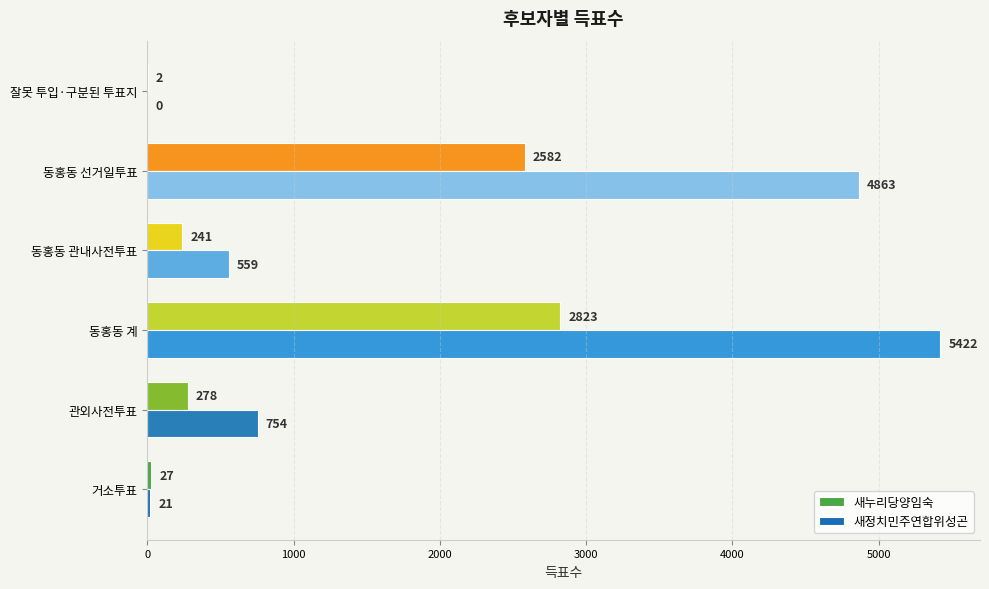

What is the highest value of the 새누리당양임숙 series?

2823